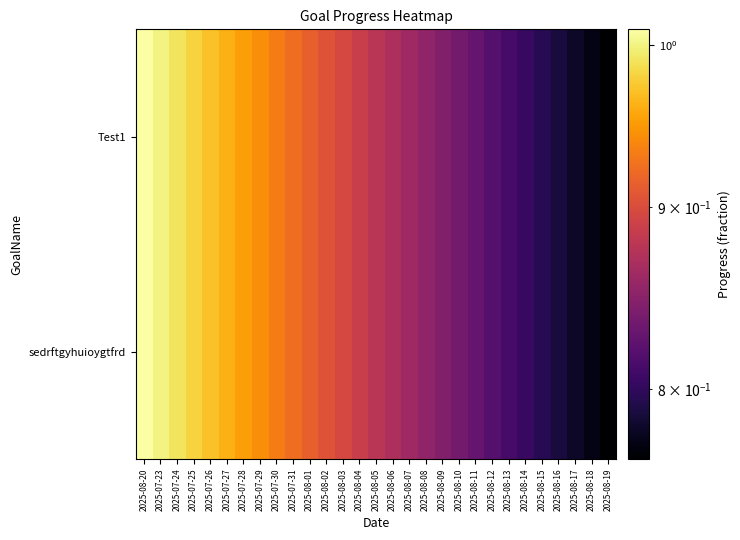

What is the total value across all series at 2025-07-25?

2.0